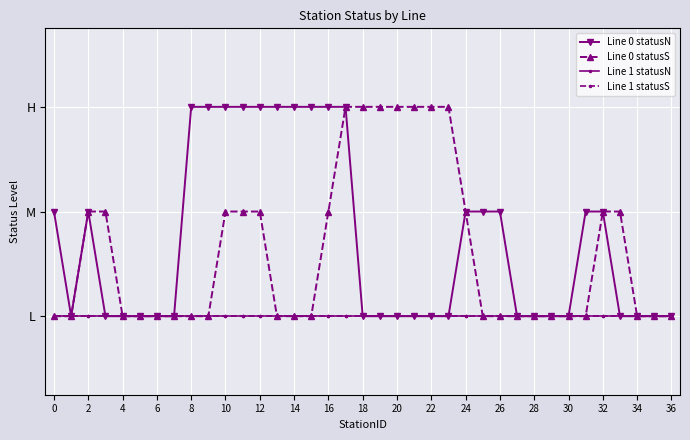

Does the chart have visible grid lines?

Yes